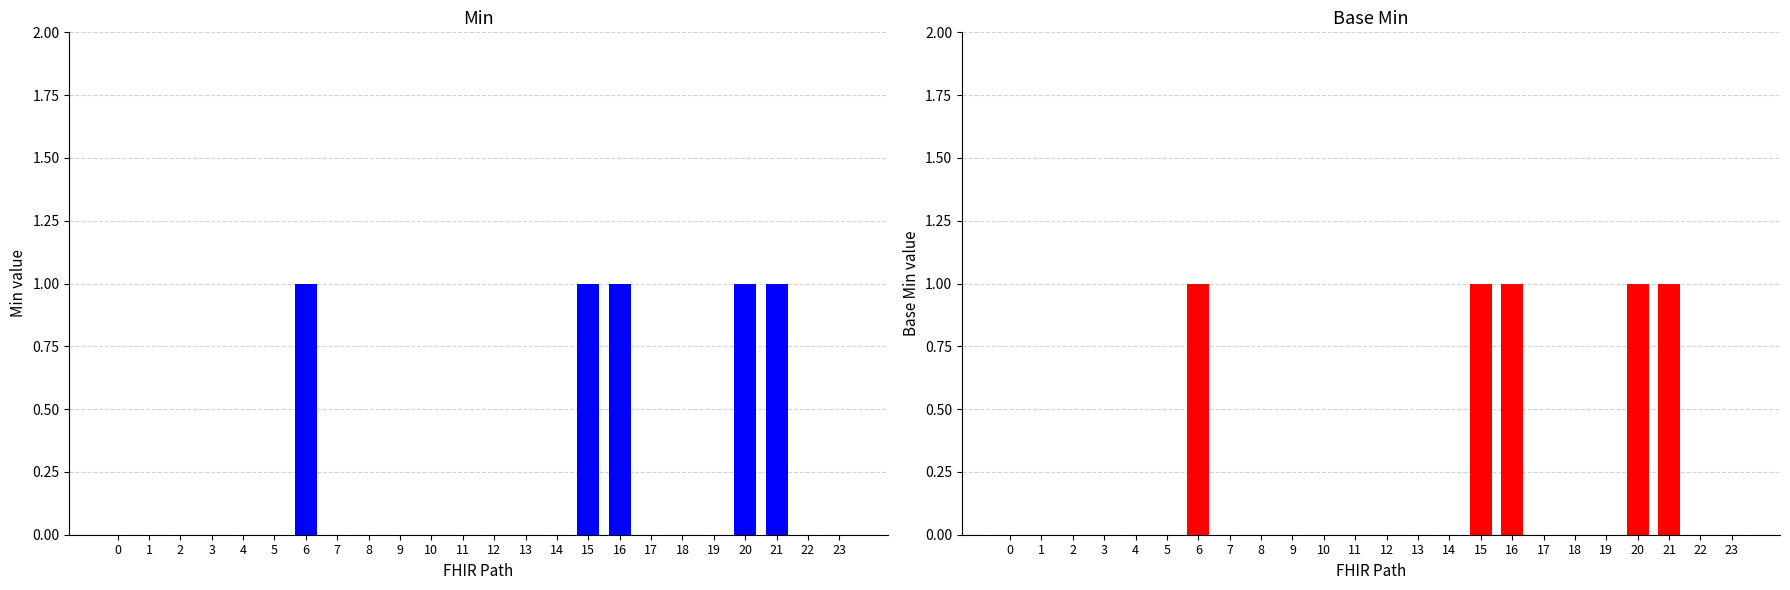

What is the maximum value for Base Min?

1